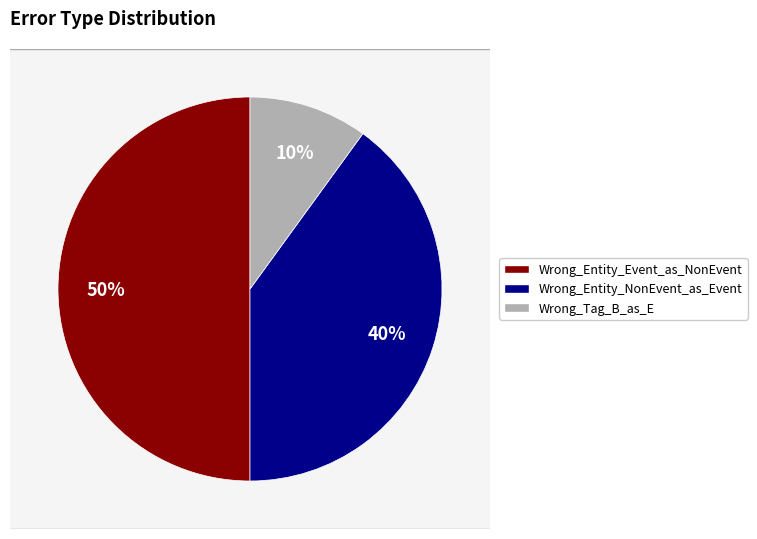

To the nearest percent, what percentage of the pie is Wrong_Tag_B_as_E?

10%